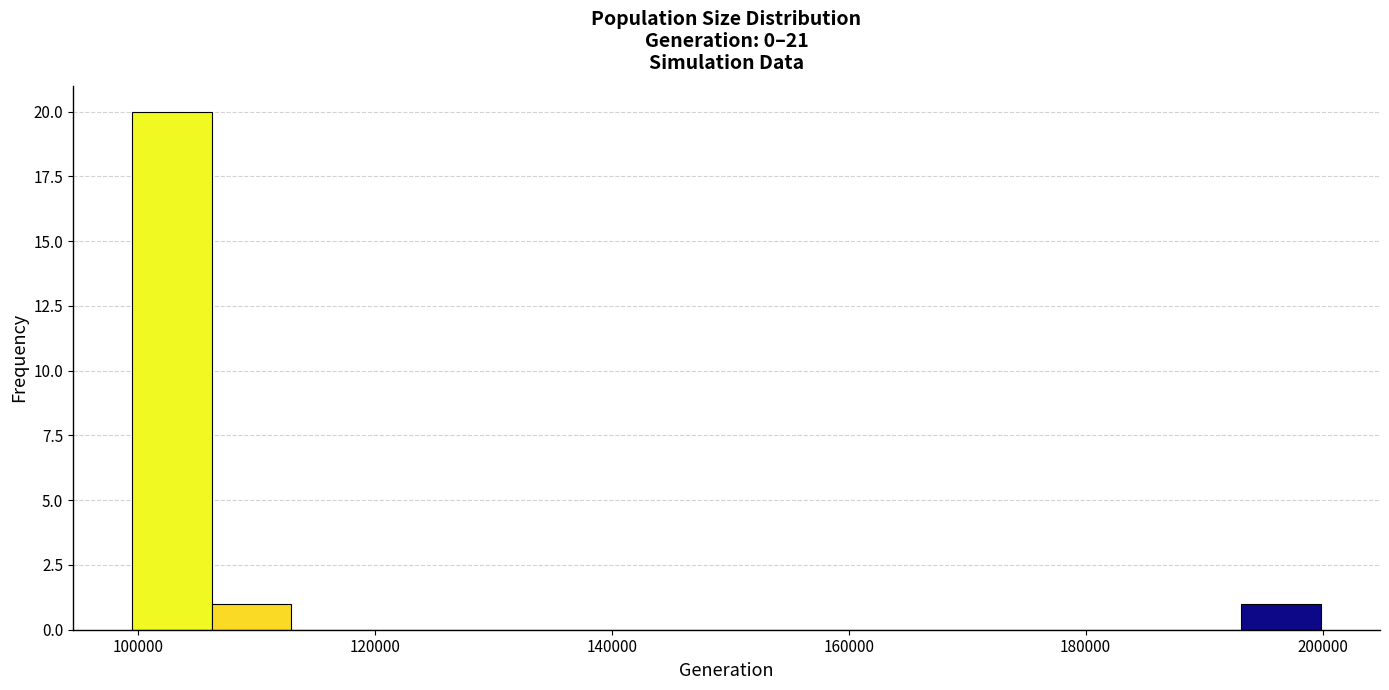

Around what value on the x-axis is the tallest bar? Give the approximate position of its centre, as read against the axis.

102000